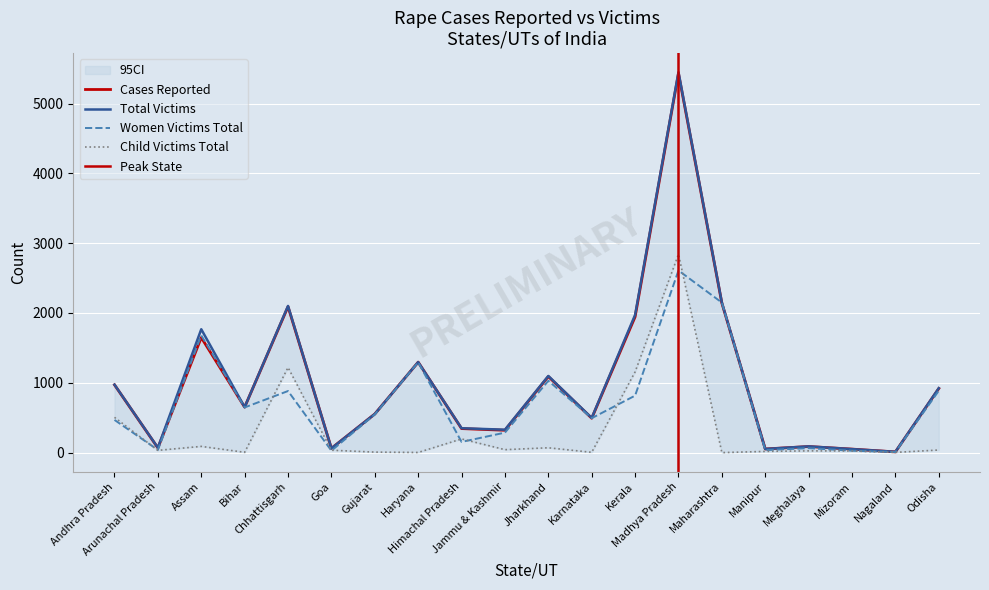

What is the label of the 1st point from the left?

Andhra Pradesh